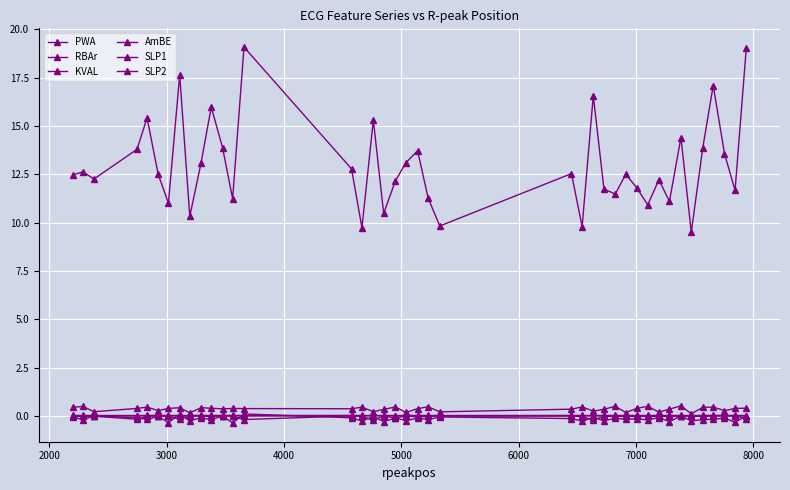

Does the chart have visible grid lines?

Yes